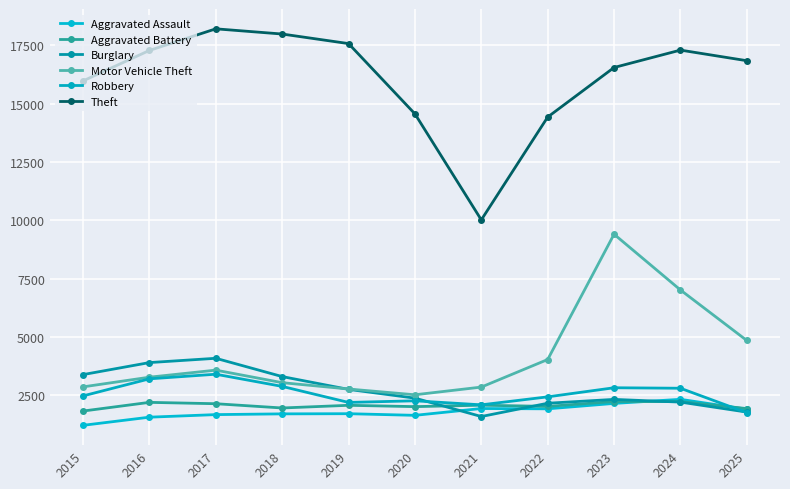

At which category is the sum across all series the highest?

2023